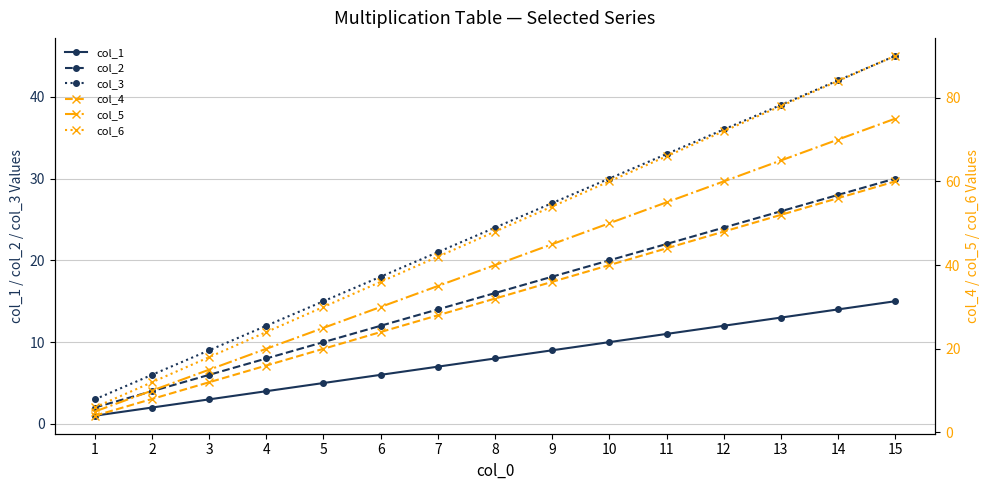

Is it true that col_3 equals 16 at 15?

False